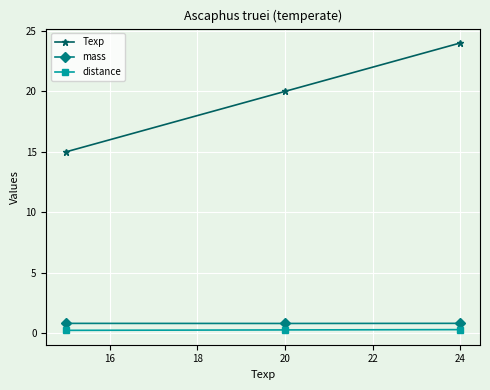

What is the average value of the mass series?

0.8